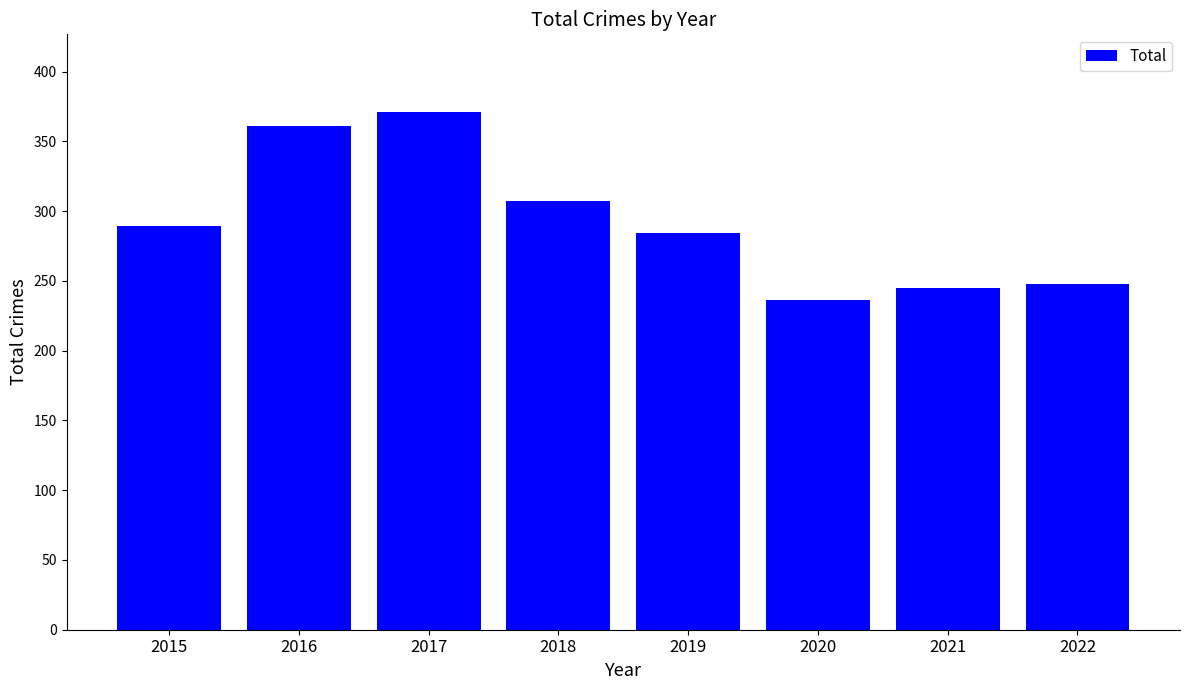

Reading left to right, list all the values displayed in this chart.

289	361	371	307	284	236	245	248